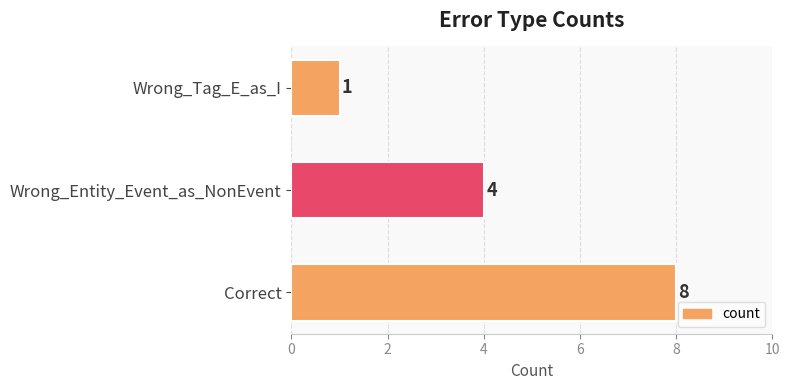

The chart shows a value of 1 at Wrong_Tag_E_as_I. True or false?

True